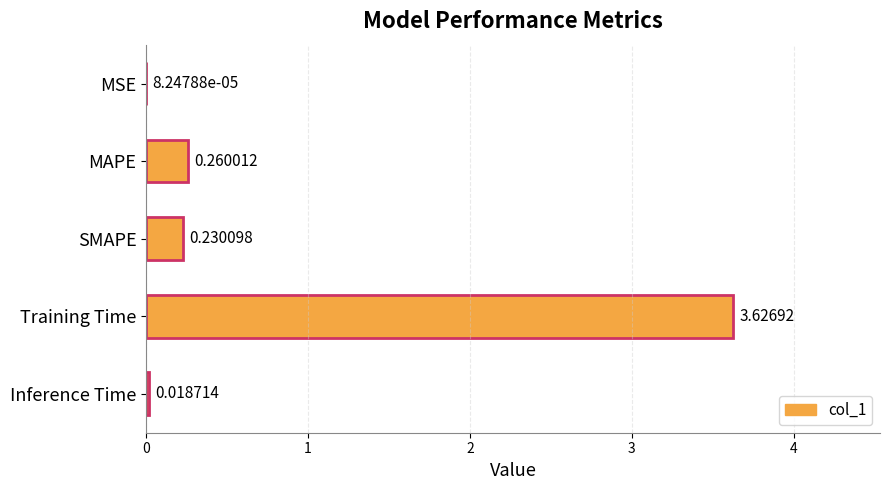

Between Inference Time and Training Time, which is larger?

Training Time